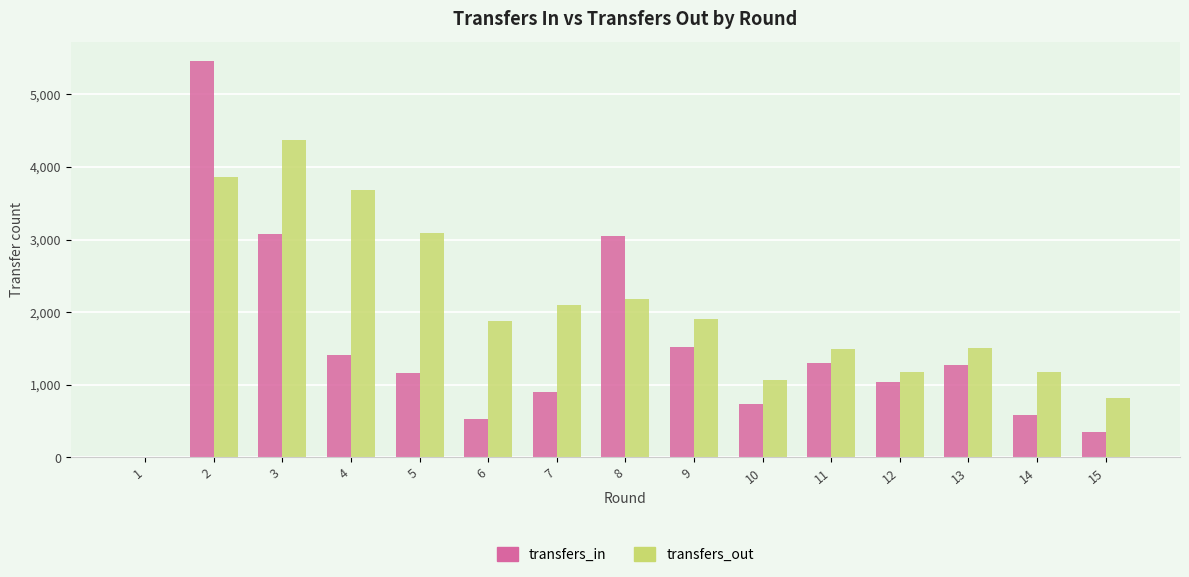

What is the maximum value shown in the chart?

5455